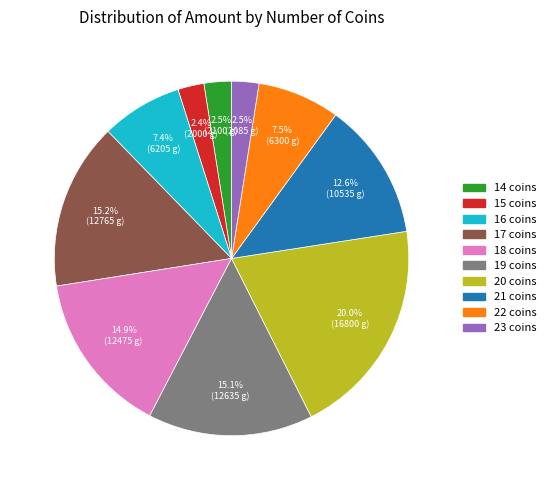

Is 14 the majority of the pie?

No